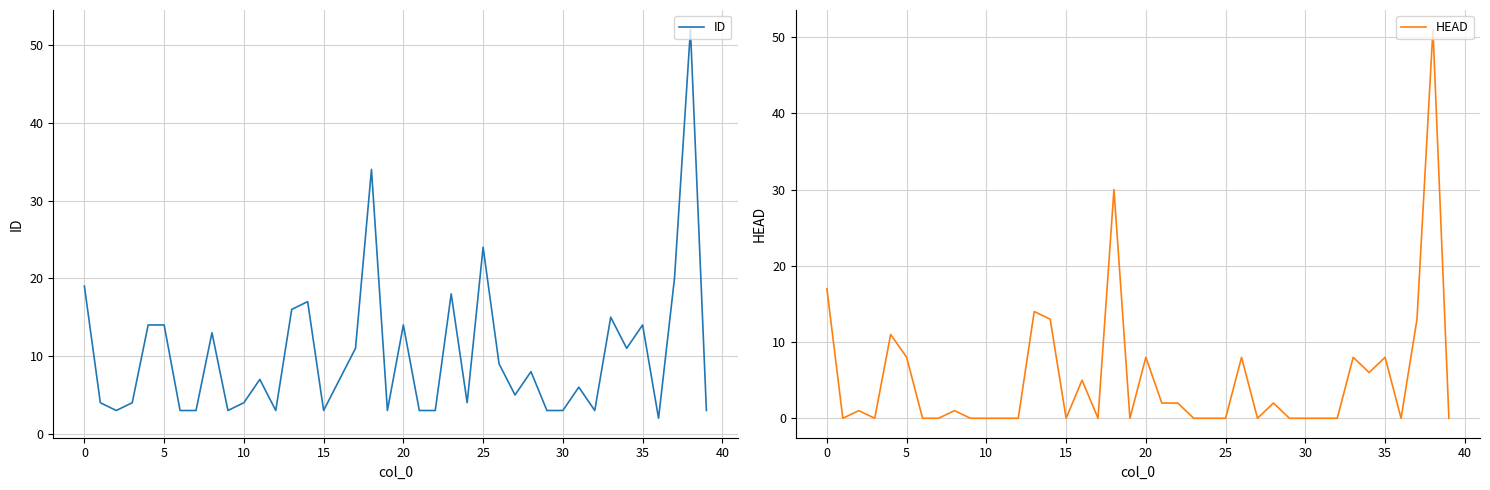

Is it true that HEAD equals 30 at 18?

True